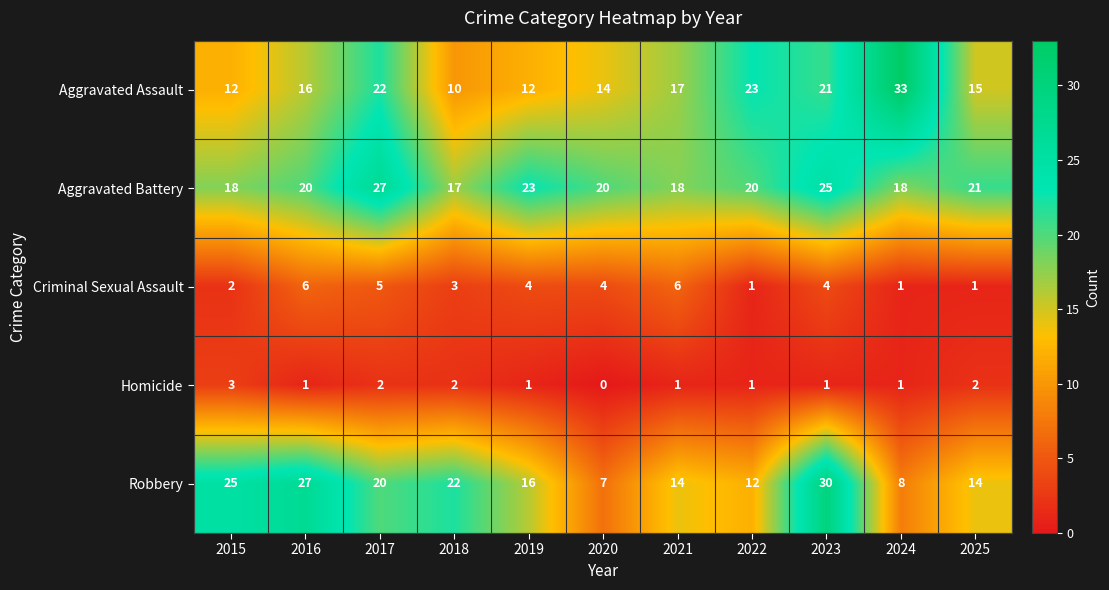

What is the difference between the highest and lowest values at 2023?

29